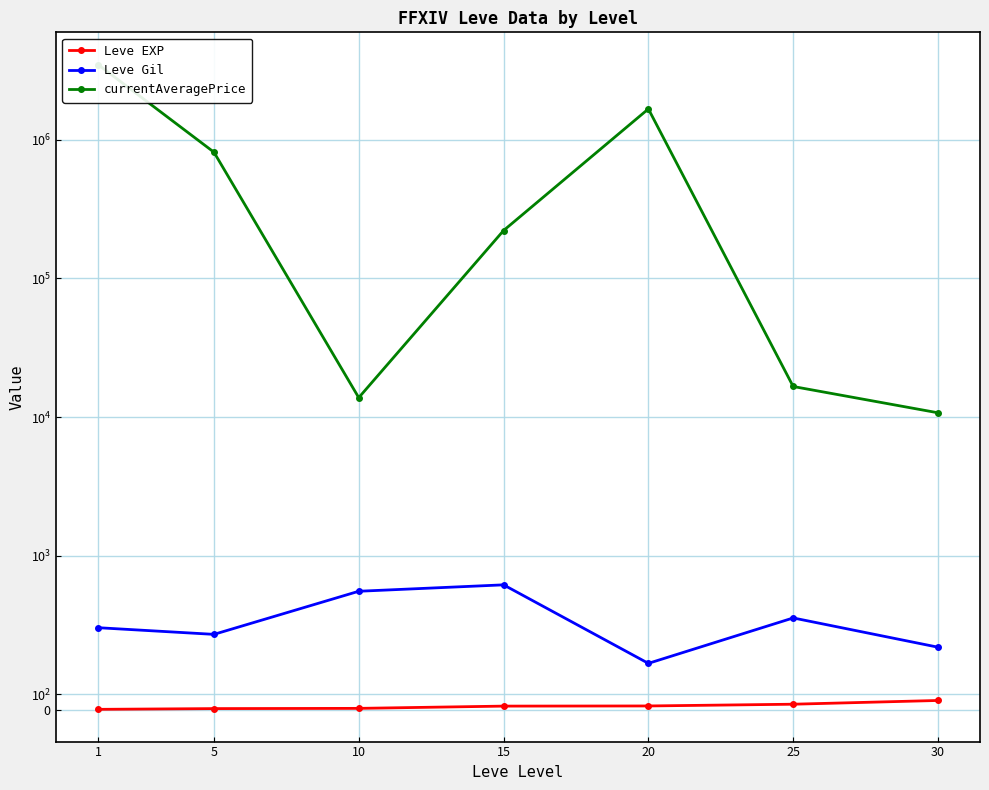

At which category does Leve Gil reach its first local peak?

15